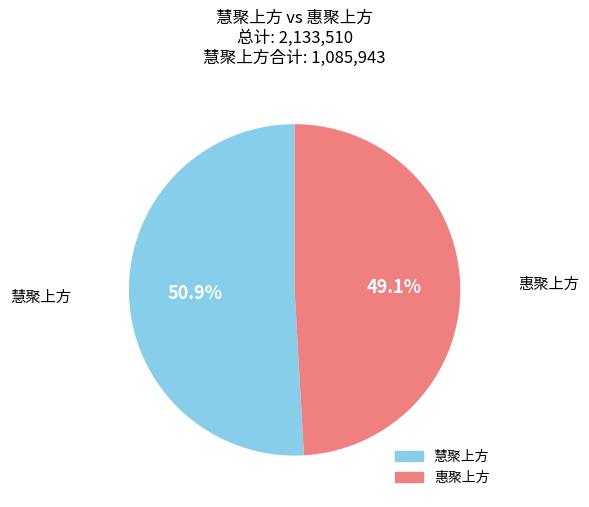

Is there a majority slice in this chart?

Yes